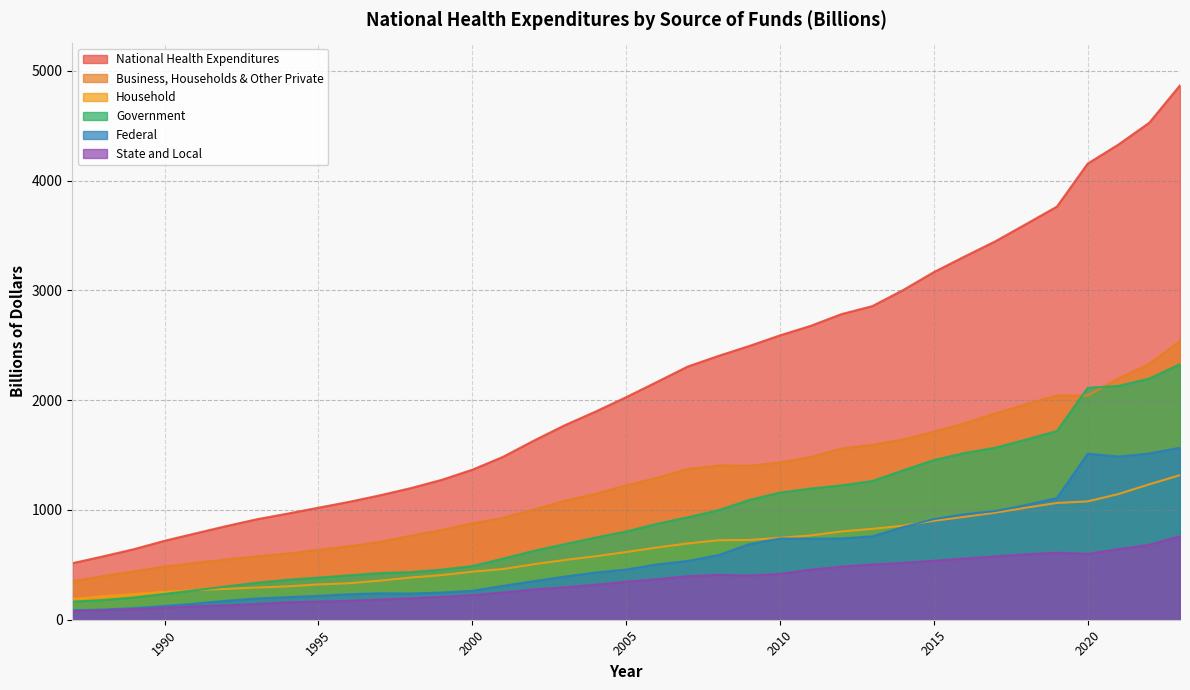

What are all the series names shown in the legend?

National Health Expenditures, Business, Households & Other Private, Household, Government, Federal, State and Local